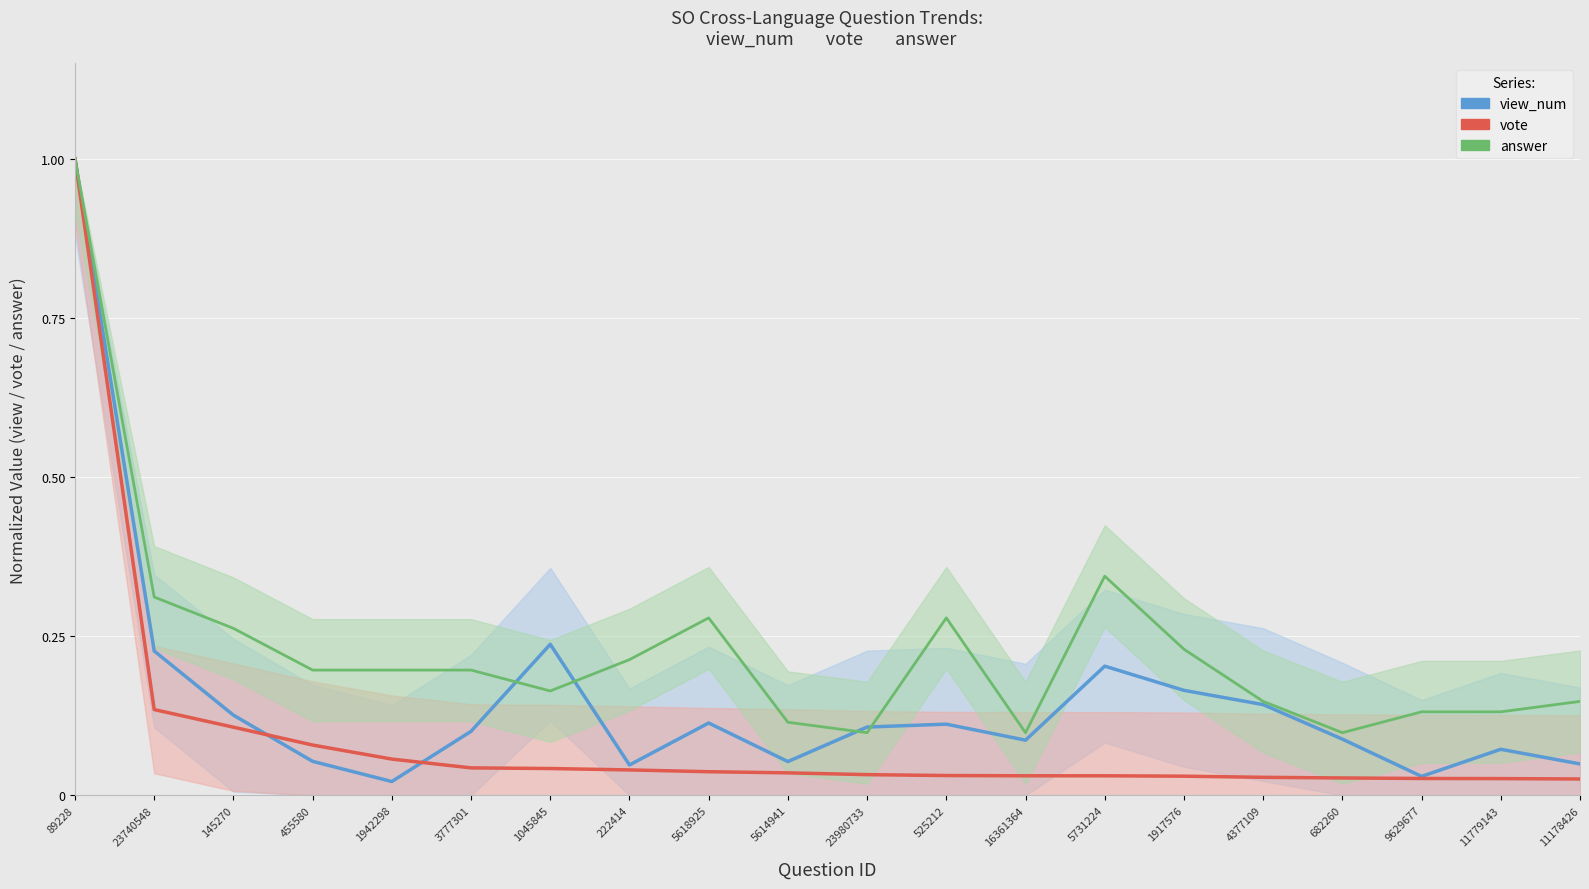

How many times do view_num and answer cross each other?

4